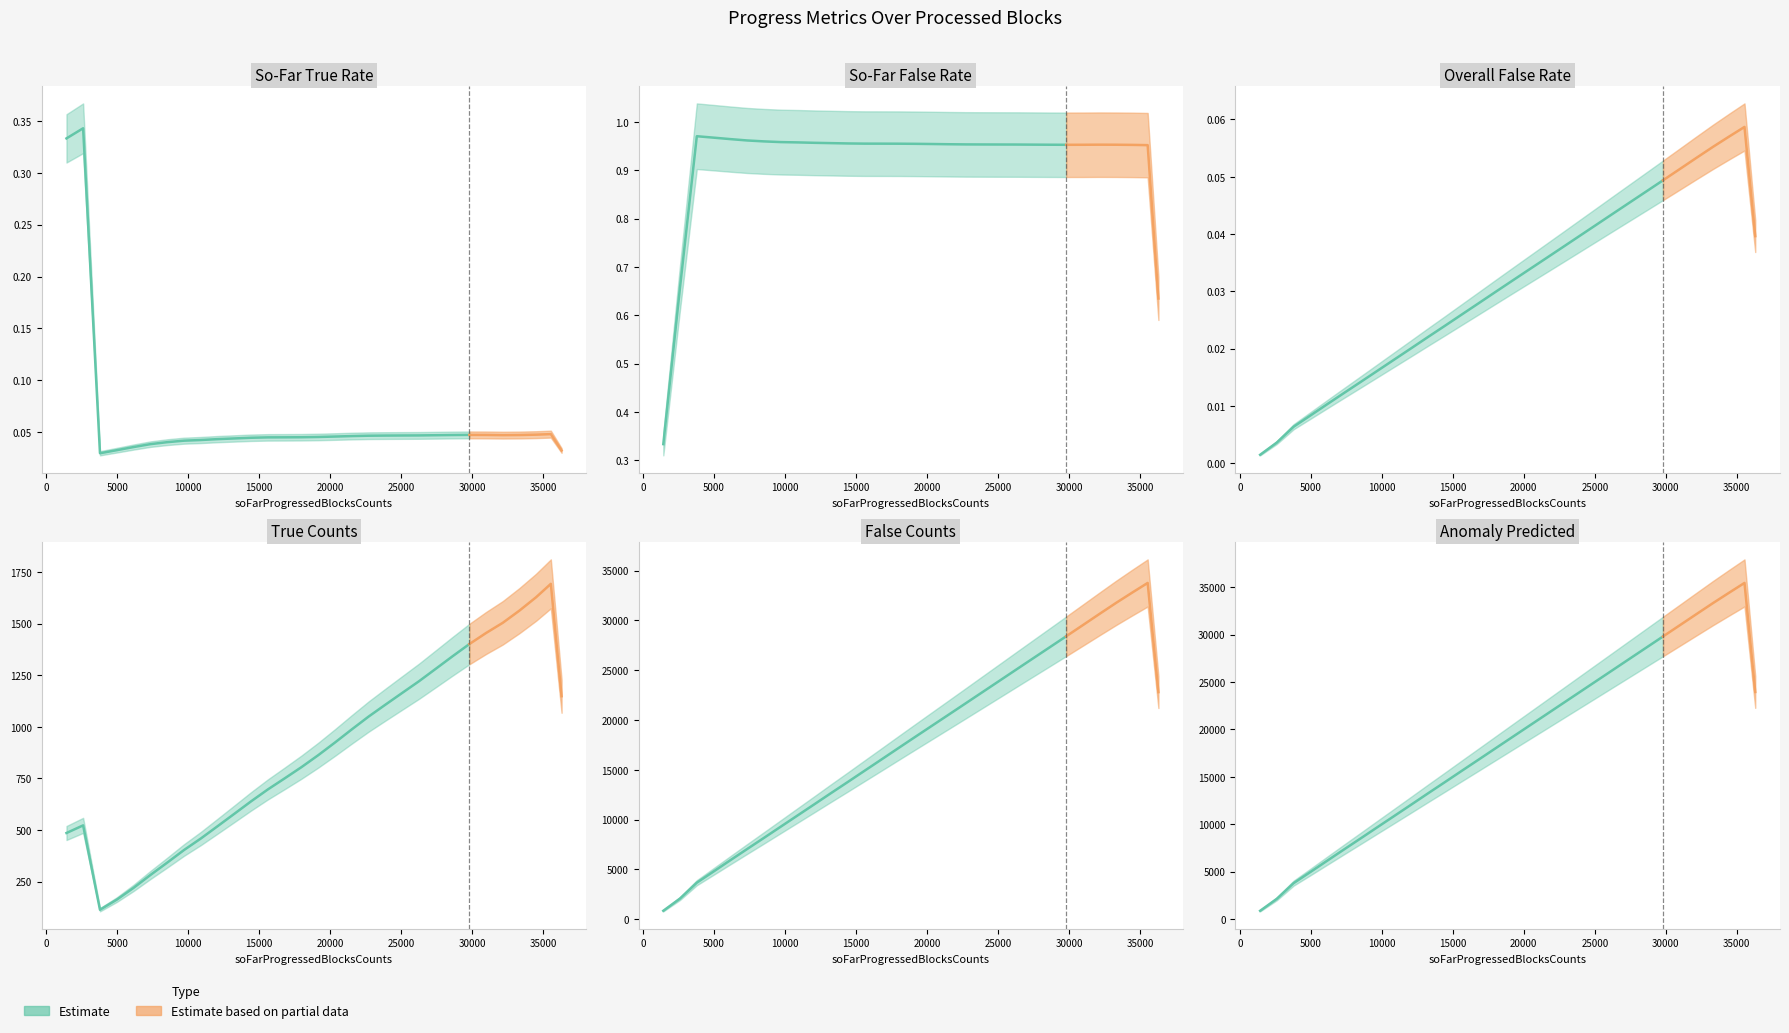

Which series ends up on top after the final intersection of trueCounts and falseCounts?

falseCounts